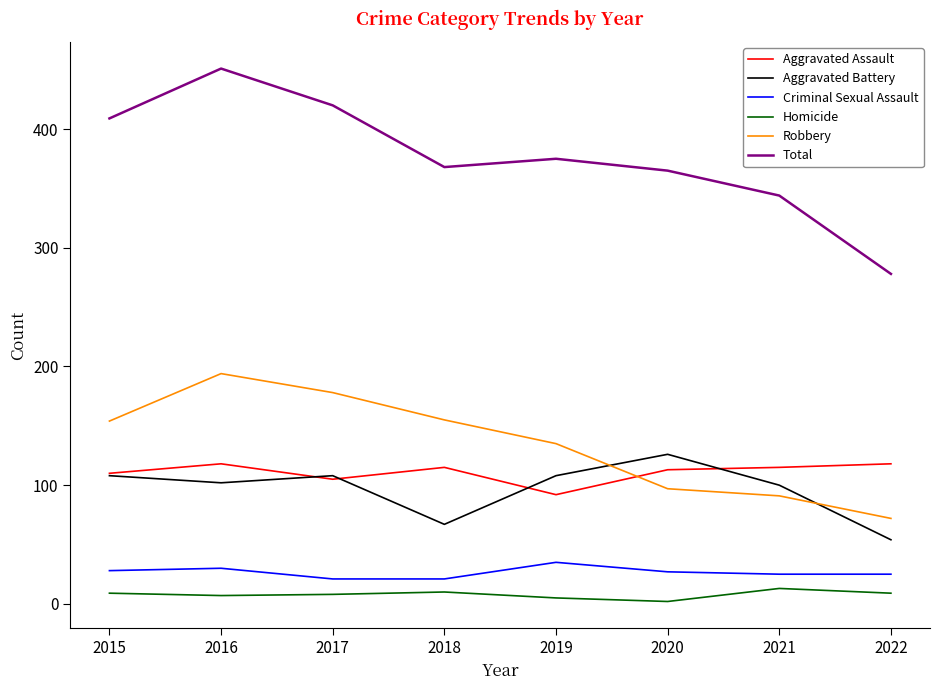

What is the sum of the Aggravated Battery values at 2017 and 2016?

210